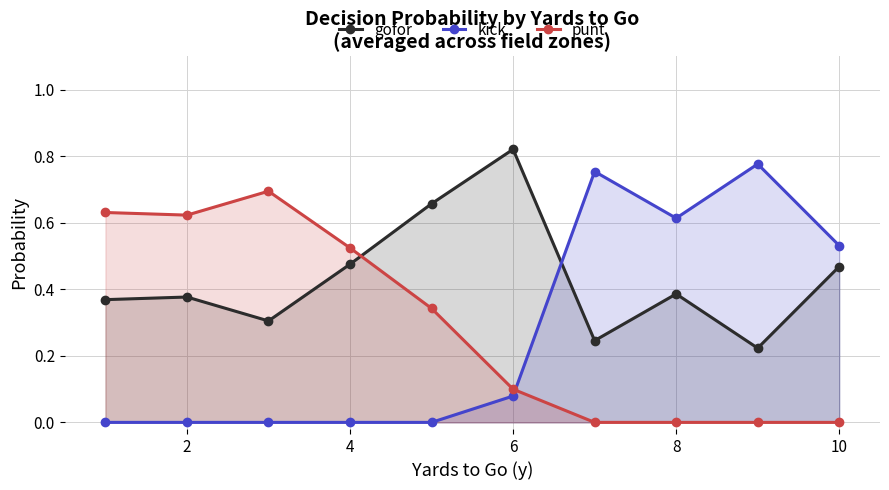

The gofor series shows 0.7 at 4. True or false?

False